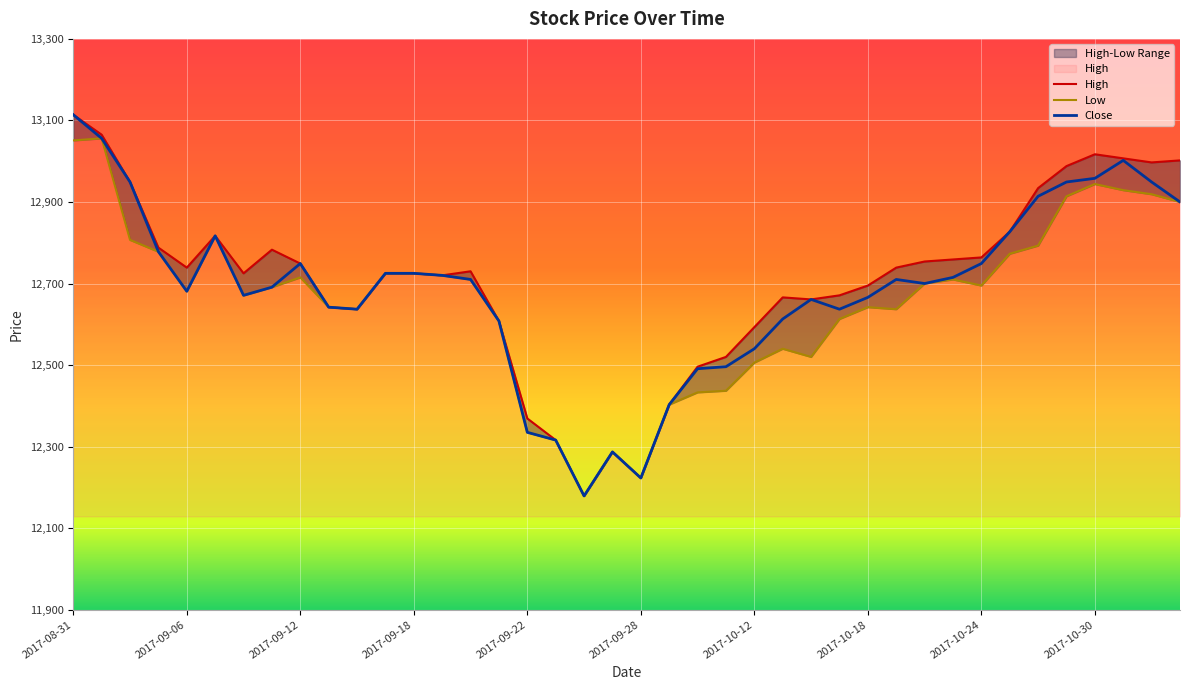

True or false: Close has a value of 2954 at 2017-08-31.

False